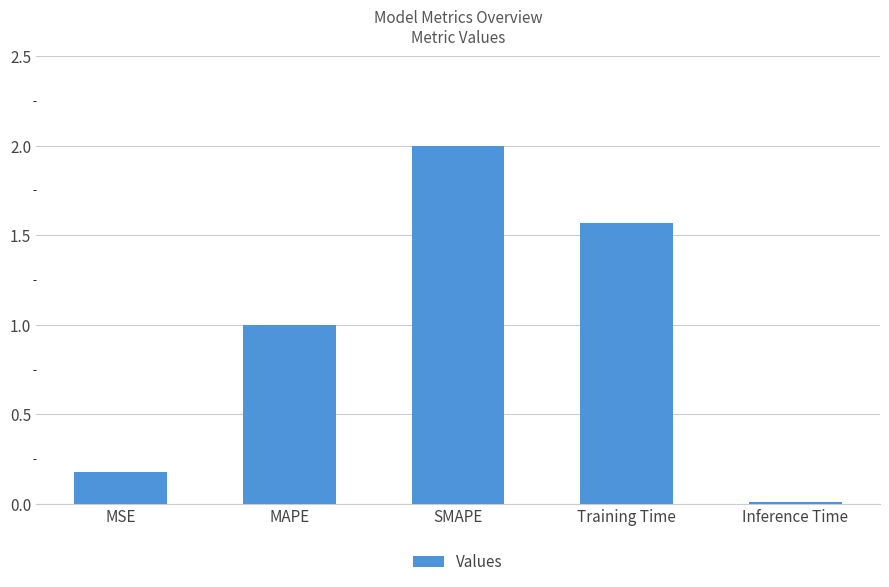

What is the approximate value at SMAPE?

2.0